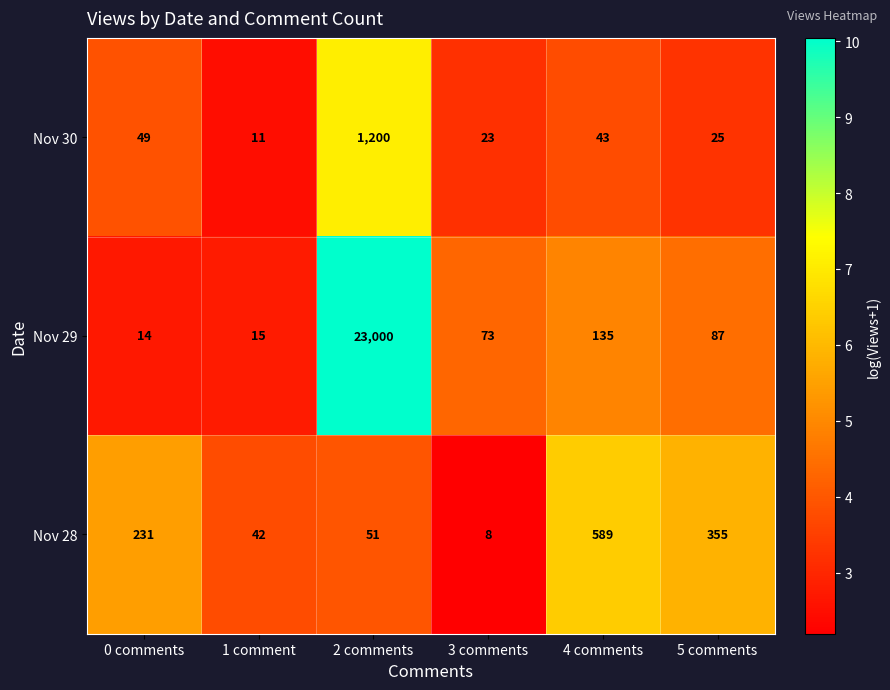

What is the total value across all series at 3 comments?

104